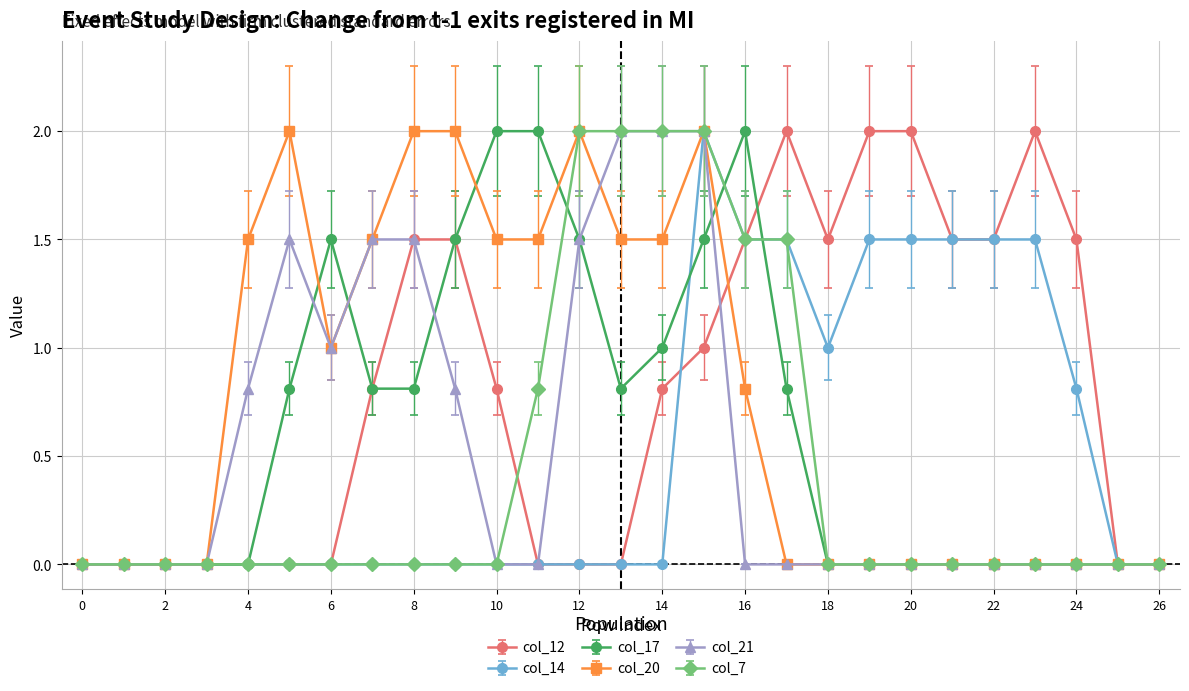

What is the maximum value shown in the chart?

2.0